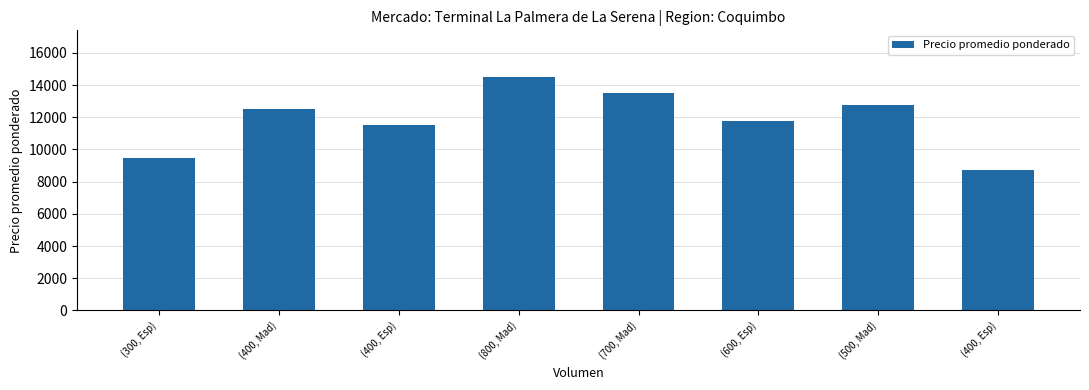

What is the change in value from (400, Mad) to (600, Esp)?

-750